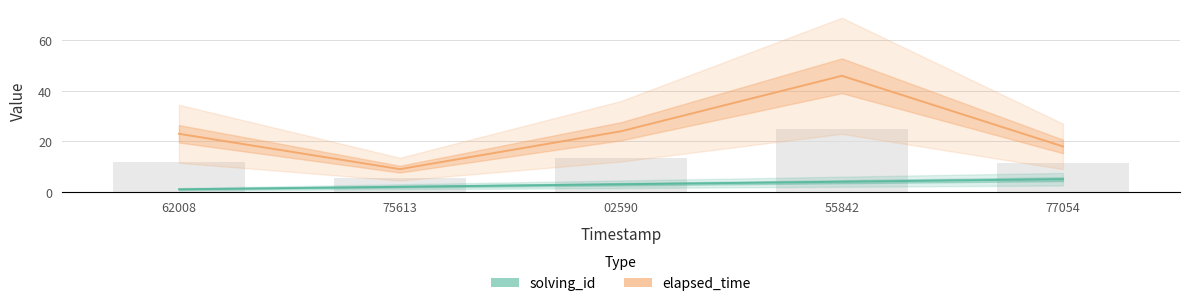

Which series has the largest range (max minus min)?

elapsed_time